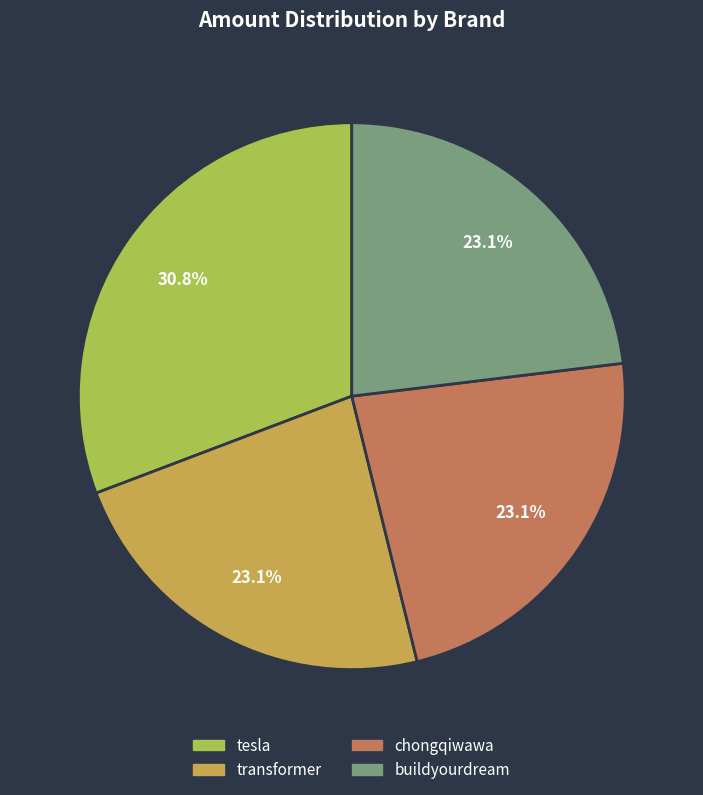

Approximately how many times larger is the value at transformer compared to chongqiwawa?

1.0